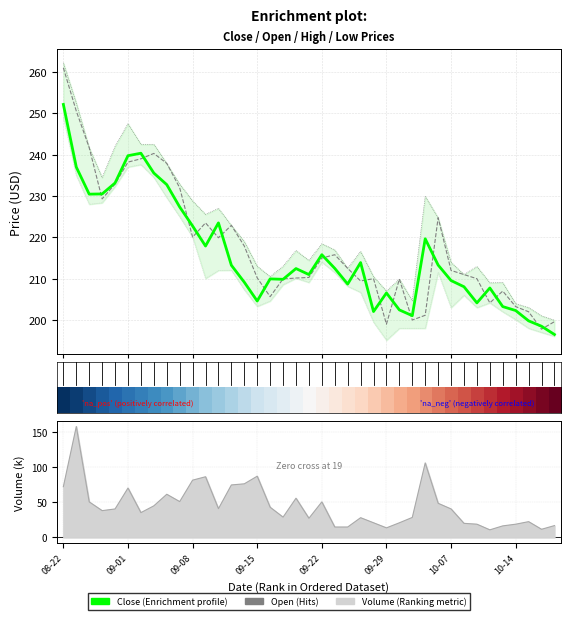

True or false: Low and Volume (k) cross at least once.

False